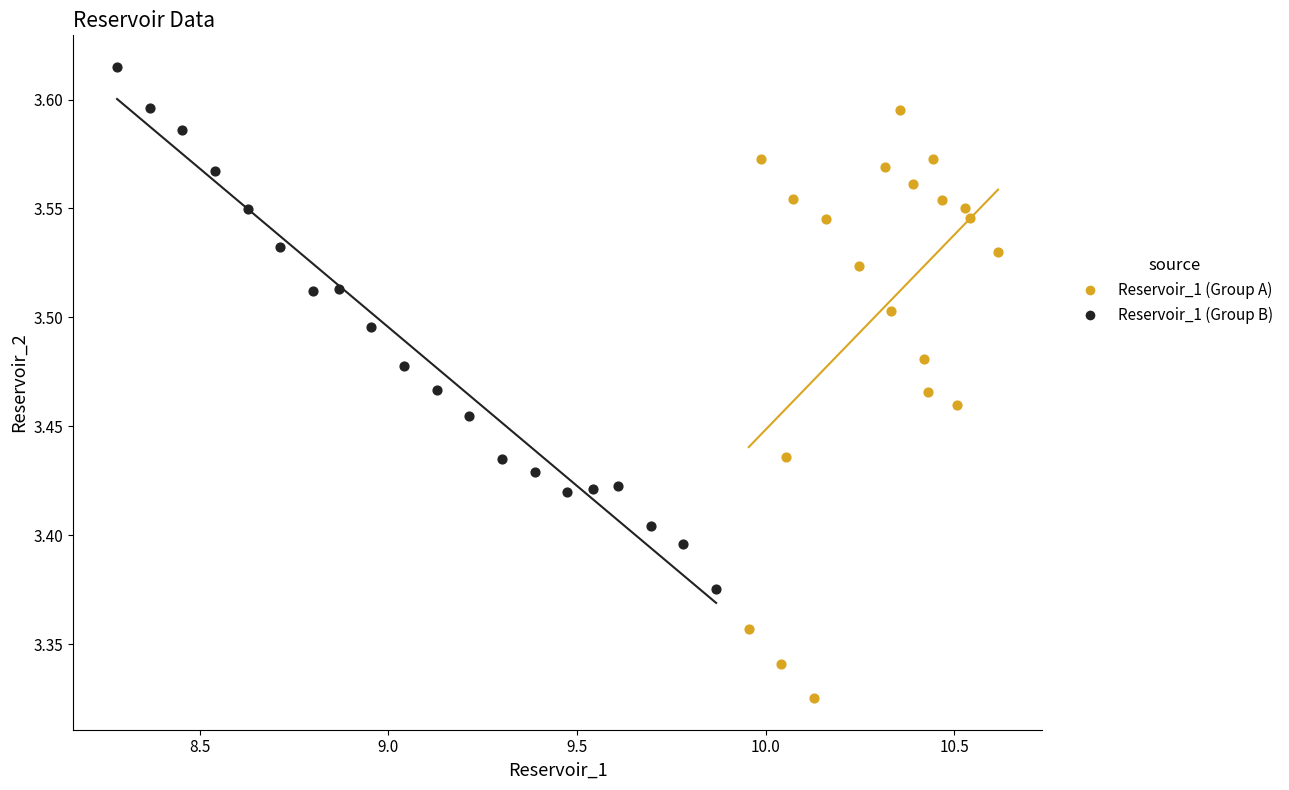

Which series contains the lowest Y value?

Reservoir_1 (Group A)